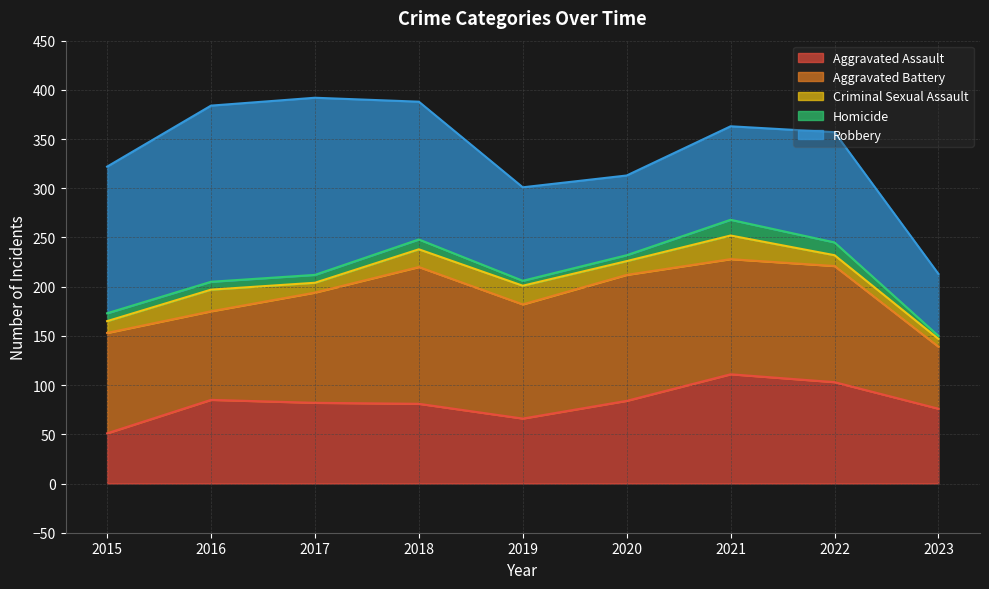

List the series in order of their peak value, lowest first.

Homicide, Criminal Sexual Assault, Aggravated Assault, Aggravated Battery, Robbery